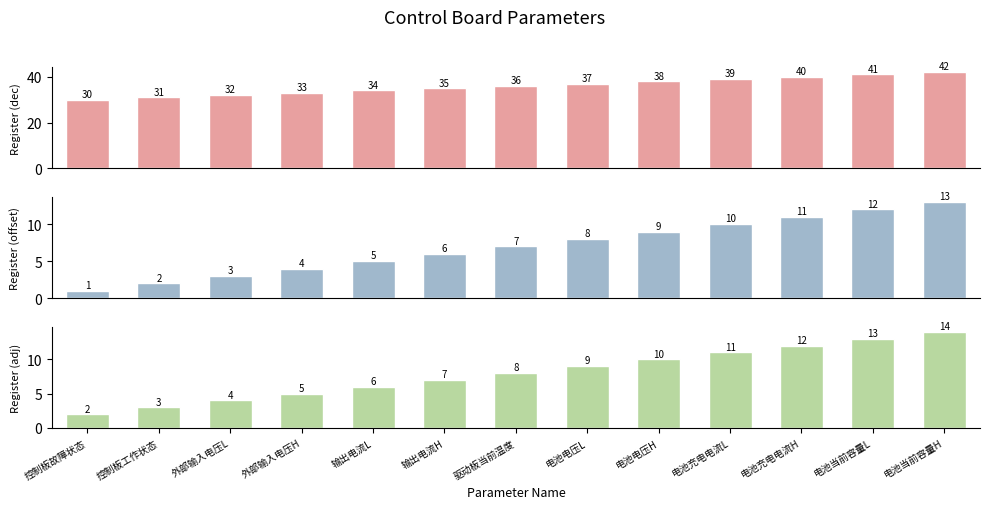

Which has a higher value, 电池充电电流L or 电池充电电流H?

电池充电电流H